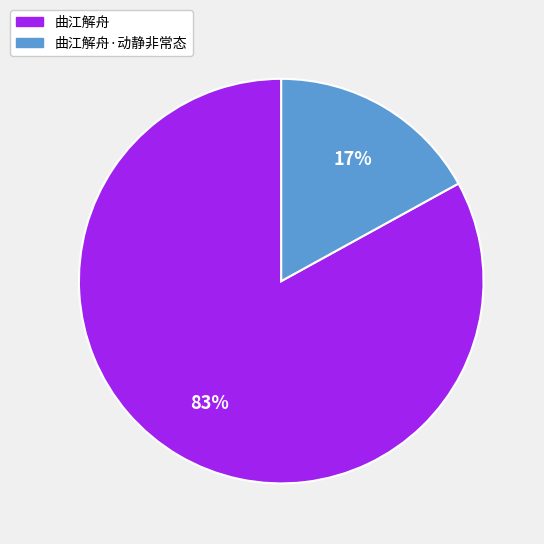

To the nearest percent, what is the difference between the largest and smallest slice percentages?

66%